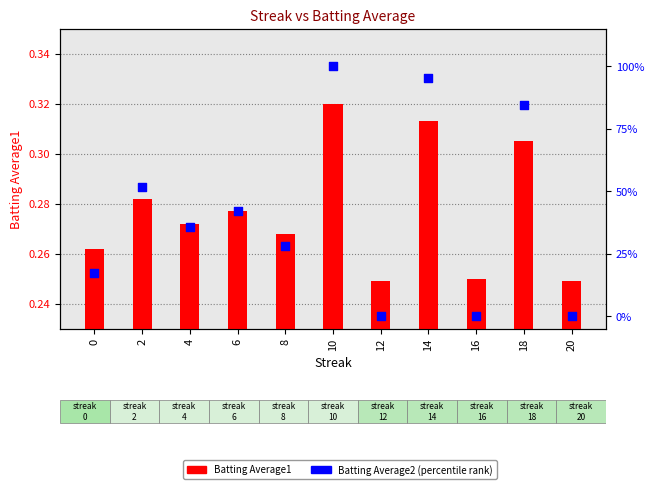

Which series contains the highest Y value?

Batting Average2